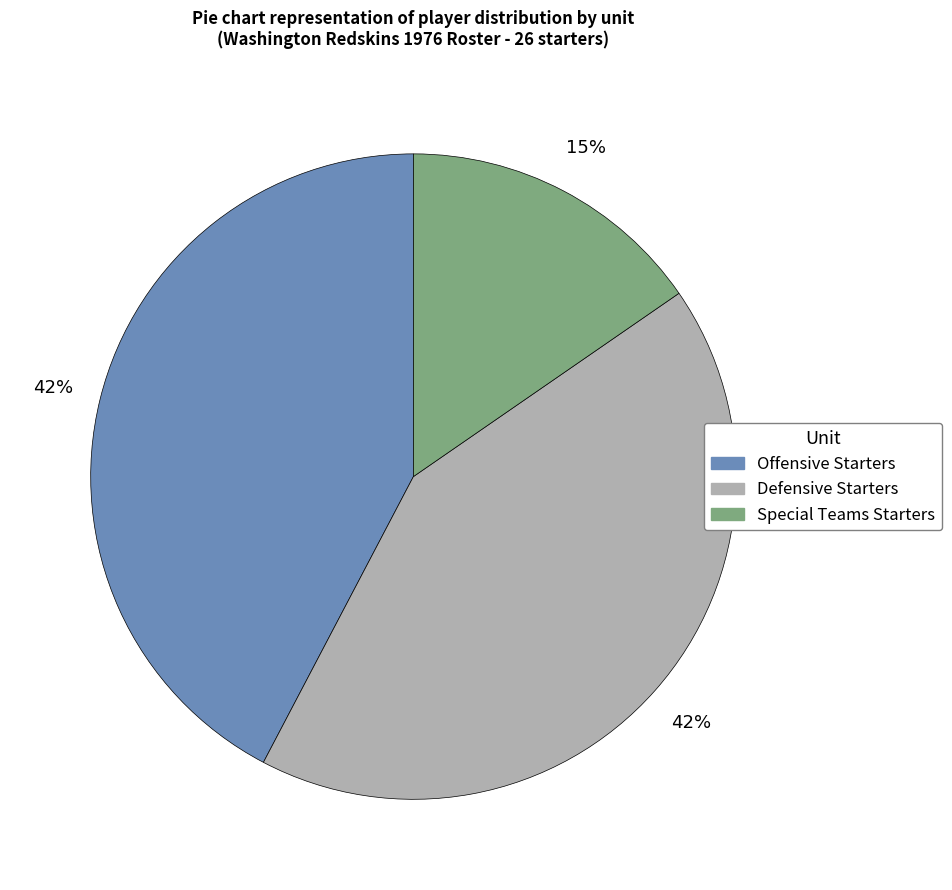

To the nearest percent, what portion does Defensive Starters represent?

42%